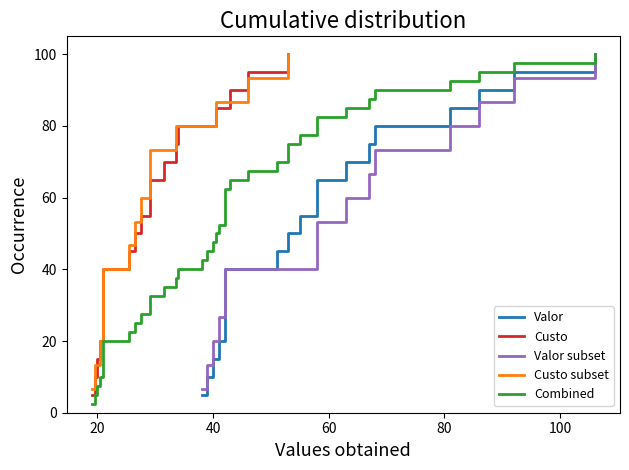

At which category is the sum across all series the highest?

51